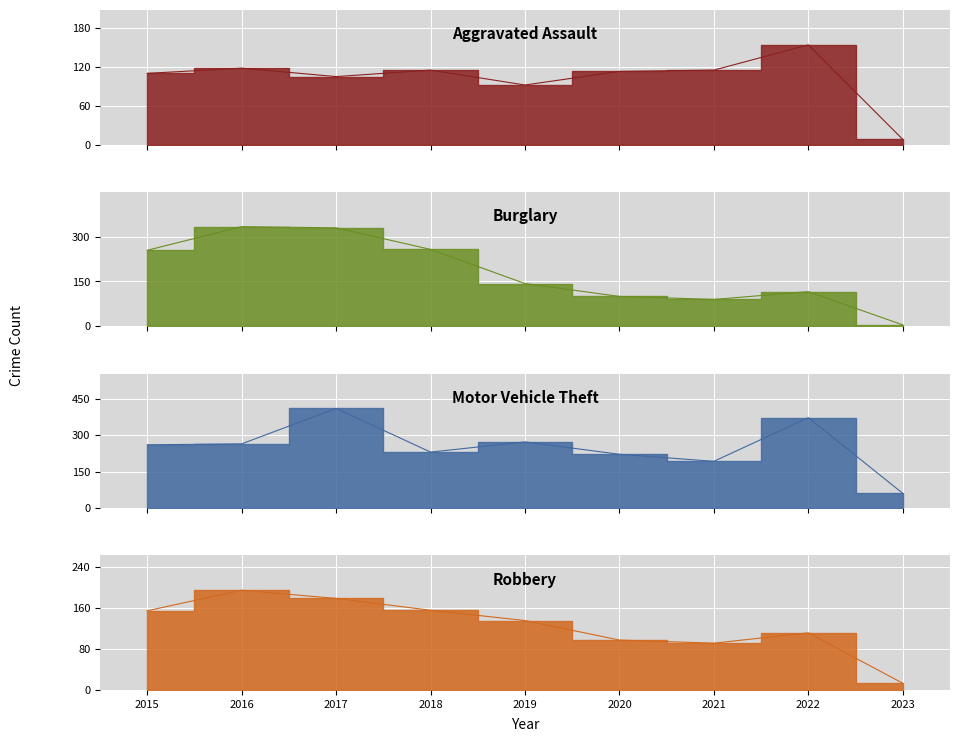

Reading left to right, what are all the values shown in this chart?

Aggravated Assault: 2015=110	2016=118	2017=105	2018=115	2019=92	2020=113	2021=115	2022=154	2023=8
Burglary: 2015=254	2016=333	2017=329	2018=257	2019=143	2020=100	2021=90	2022=116	2023=5
Motor Vehicle Theft: 2015=261	2016=265	2017=411	2018=231	2019=273	2020=222	2021=193	2022=373	2023=61
Robbery: 2015=154	2016=194	2017=178	2018=155	2019=135	2020=97	2021=91	2022=111	2023=13